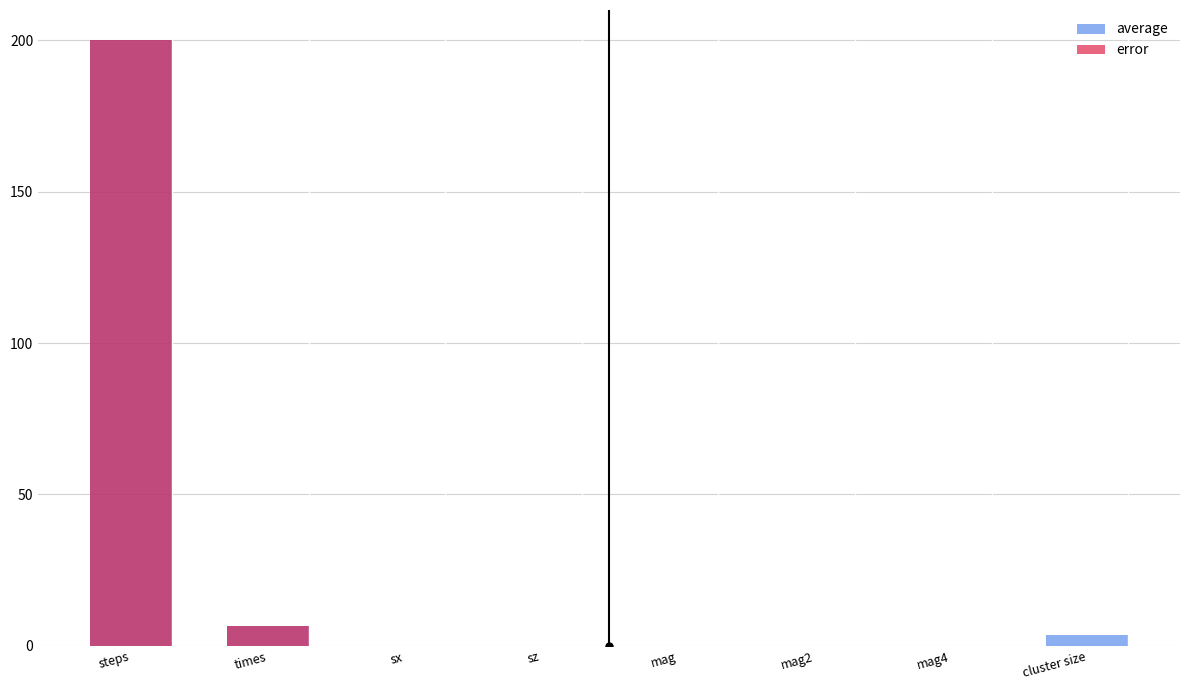

What is the difference between the maximum and minimum values in the average series?

200.0